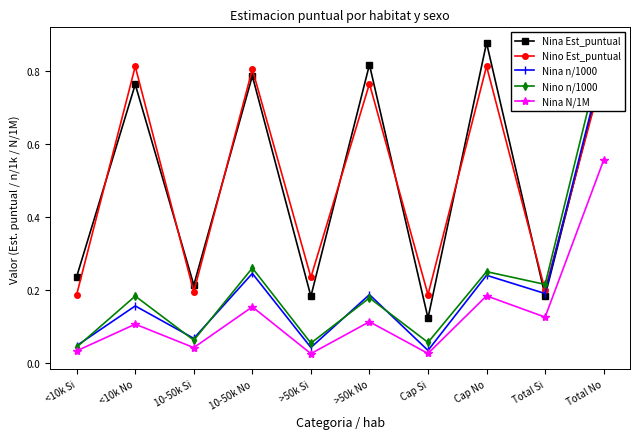

True or false: Nino n/1000 and Nina Est_puntual intersect in this chart.

True